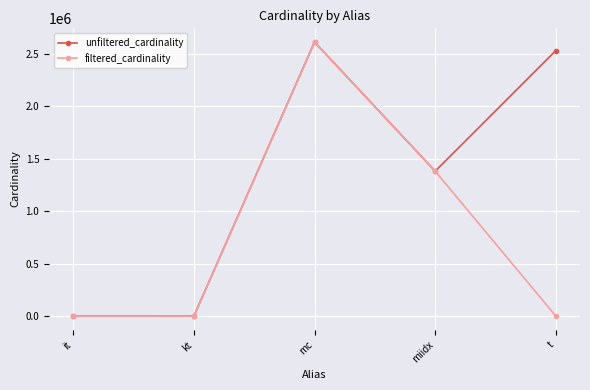

The value of unfiltered_cardinality at mc is 1390334. True or false?

False